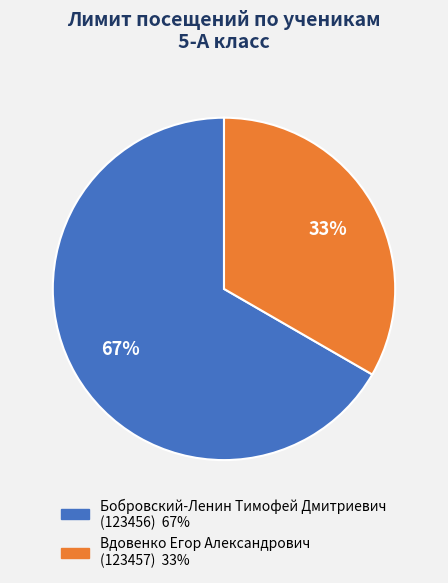

To the nearest percent, what is the average slice percentage?

50%